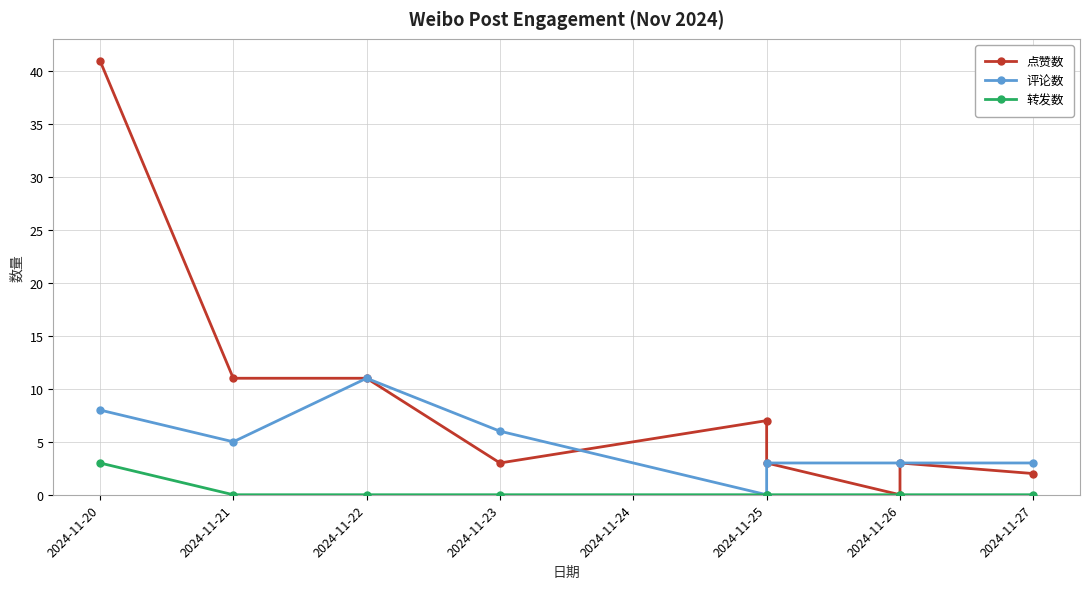

Which has a higher value, 2024-11-20 or 2024-11-25?

2024-11-20